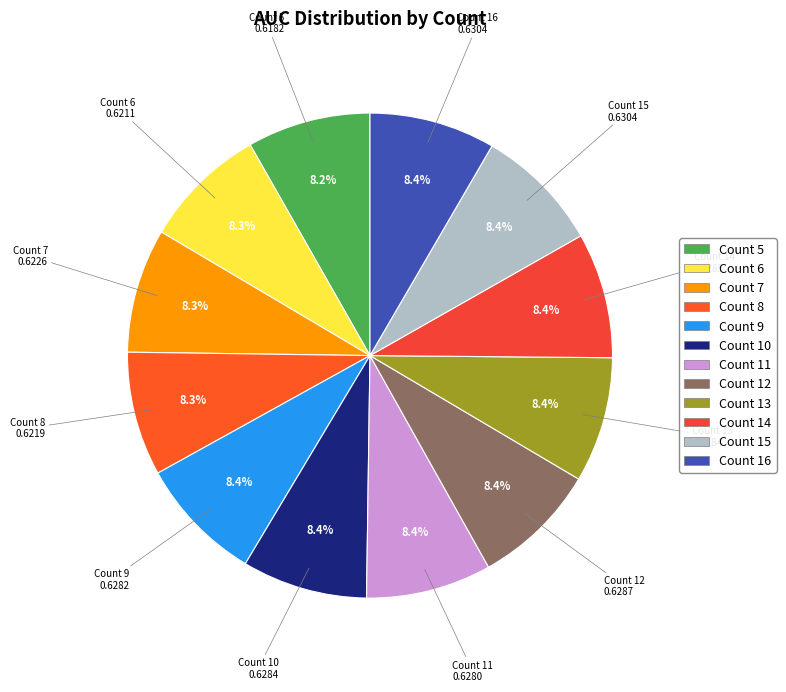

Rank the categories by value from highest to lowest.

15, 16, 12, 14, 13, 10, 9, 11, 7, 8, 6, 5